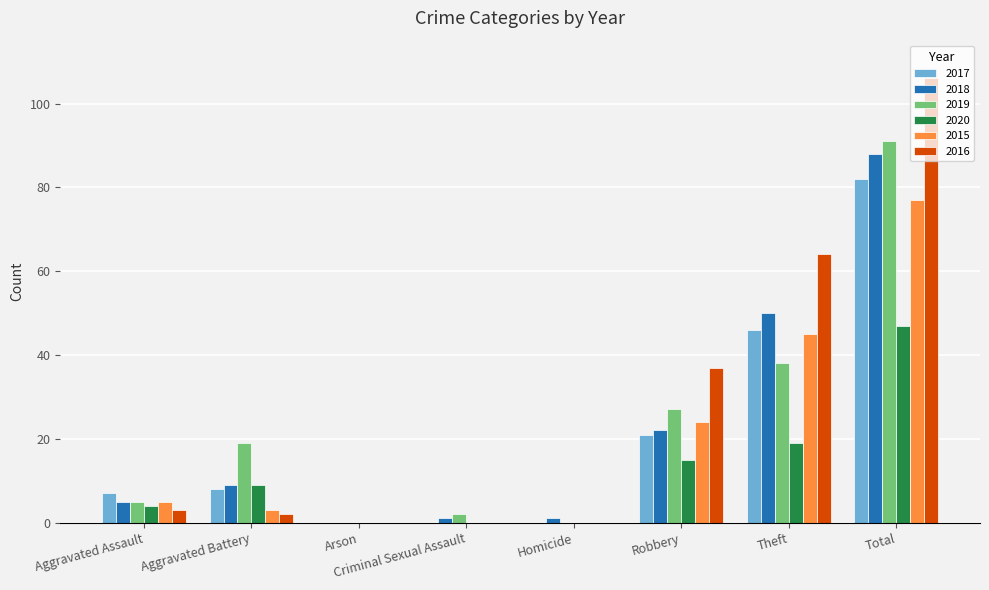

What is the total value across all series at Total?

491